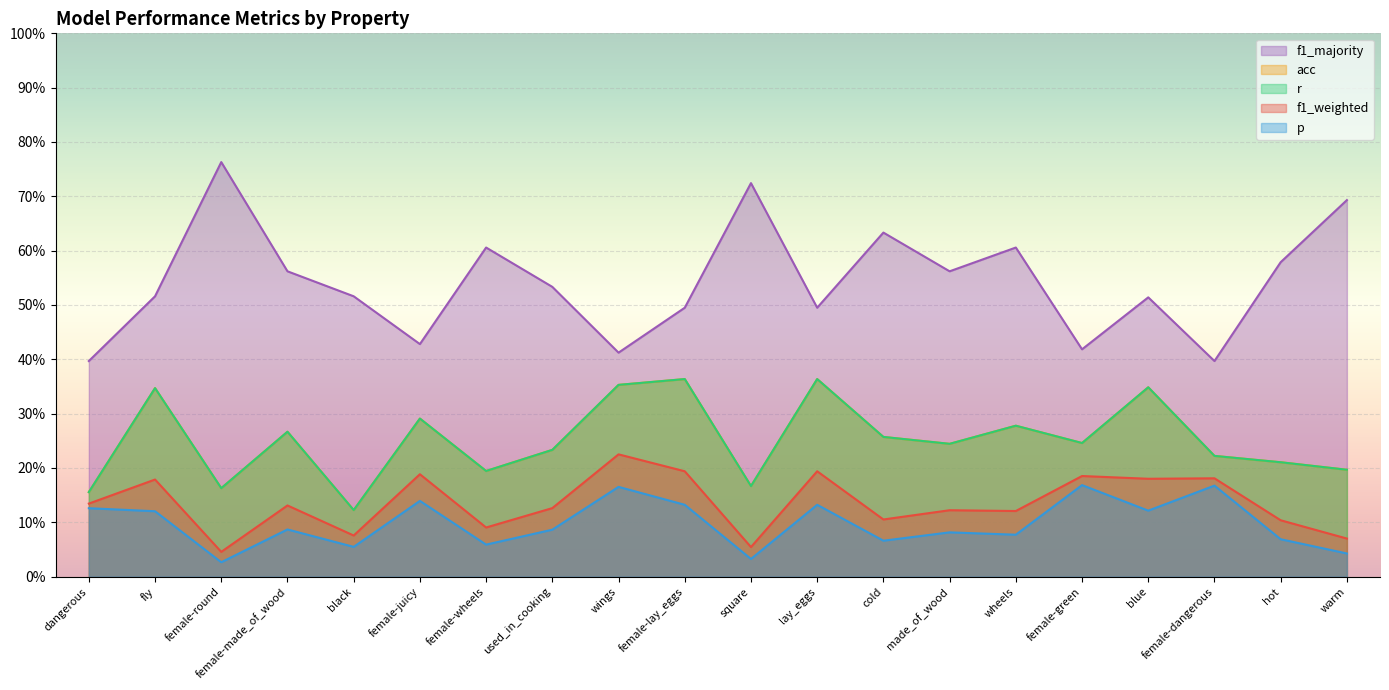

Rank the categories by f1_majority value from lowest to highest.

dangerous, female-dangerous, wings, female-green, female-juicy, female-lay_eggs, lay_eggs, blue, fly, black, used_in_cooking, female-made_of_wood, made_of_wood, hot, female-wheels, wheels, cold, warm, square, female-round